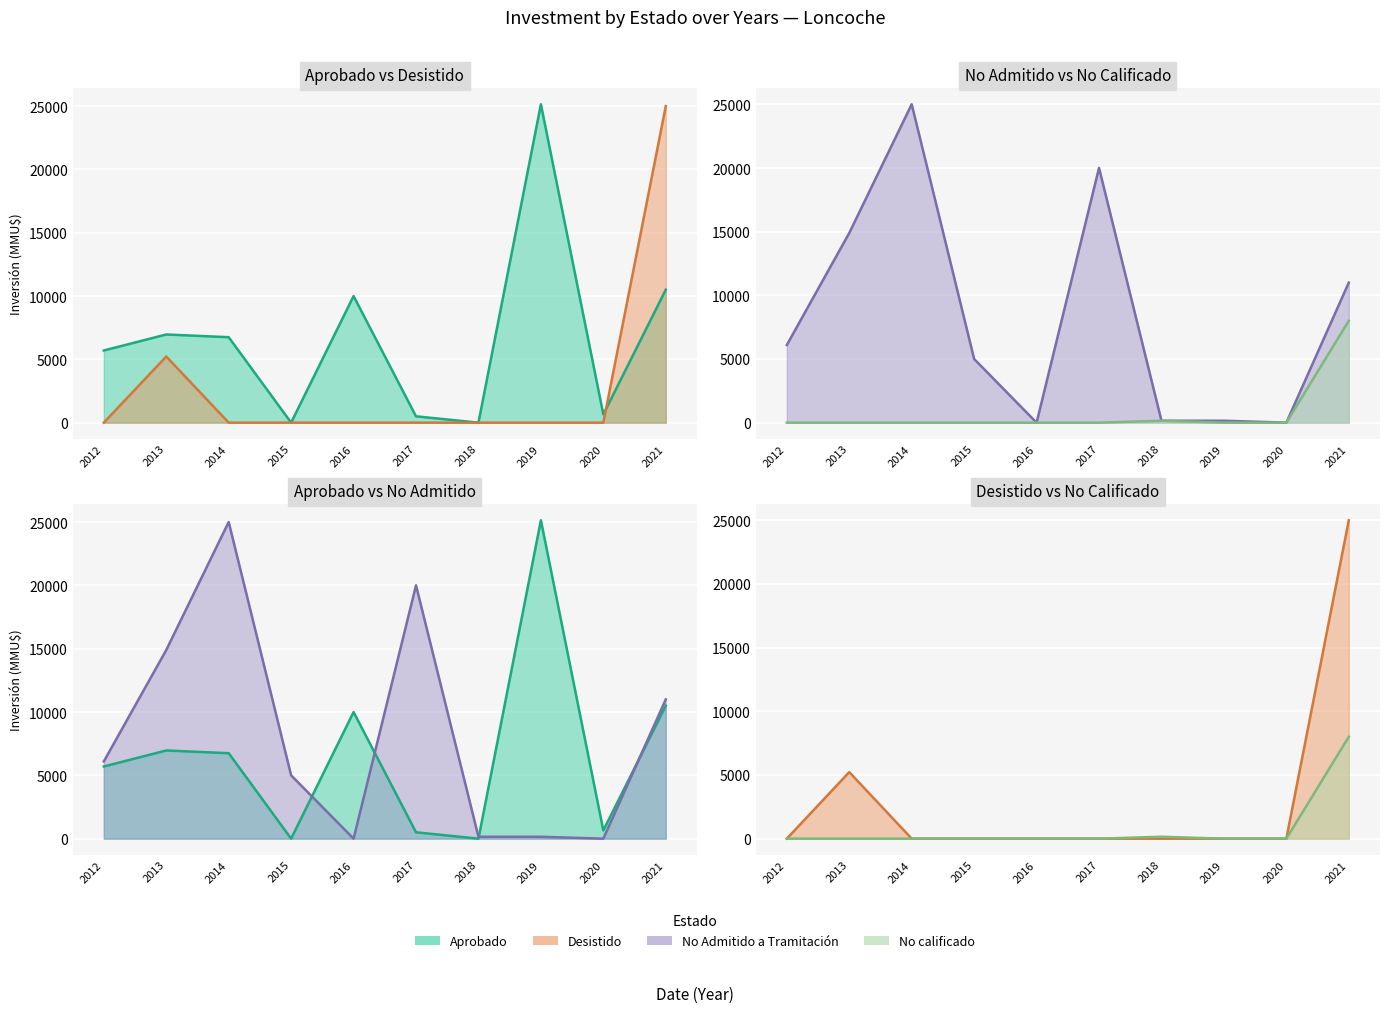

At how many categories does at least one series exceed 1300?

8